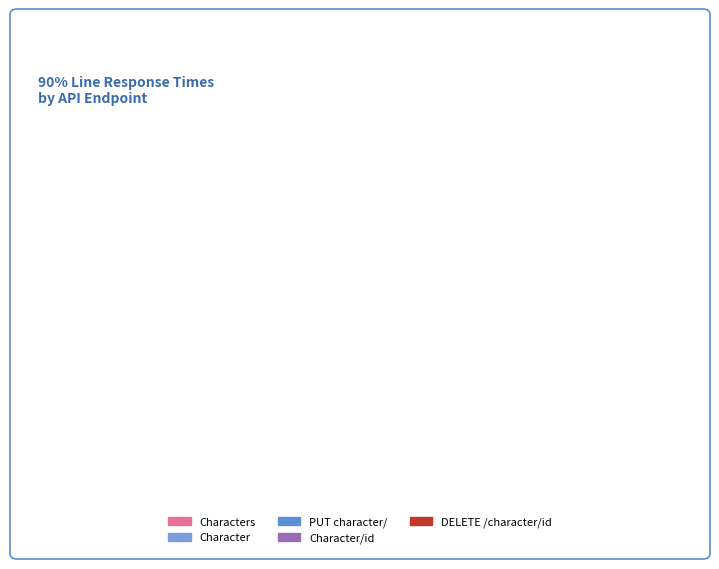

Which slice is the smallest?

Character